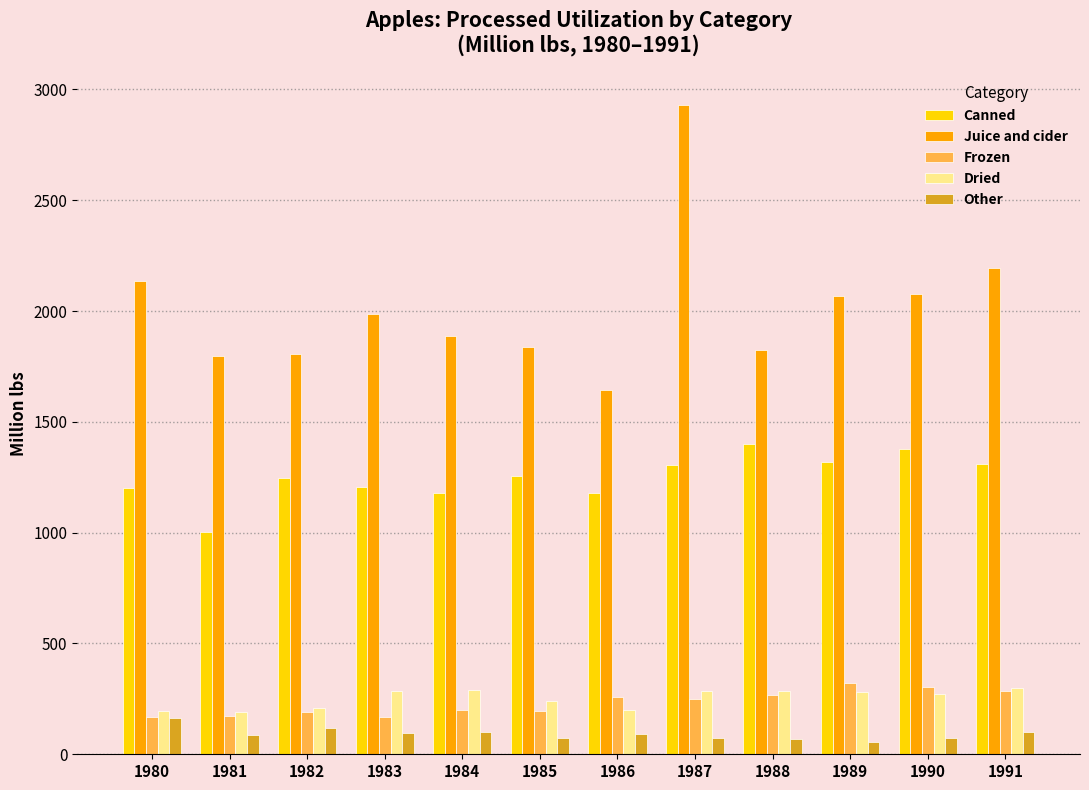

What value does the Canned series have at 1988?

1399.1